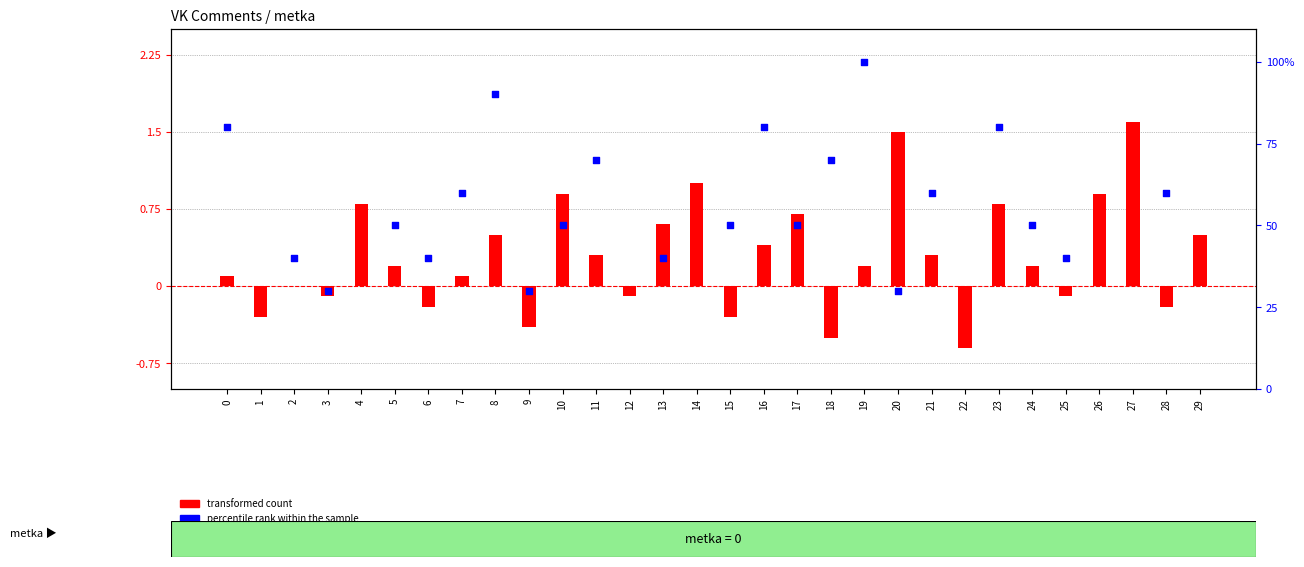

What are all the series names shown in the legend?

transformed count, percentile rank within the sample